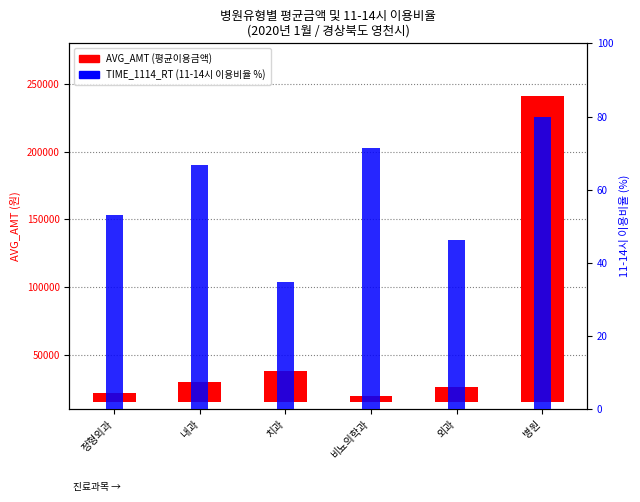

Count the number of data series in this chart.

2